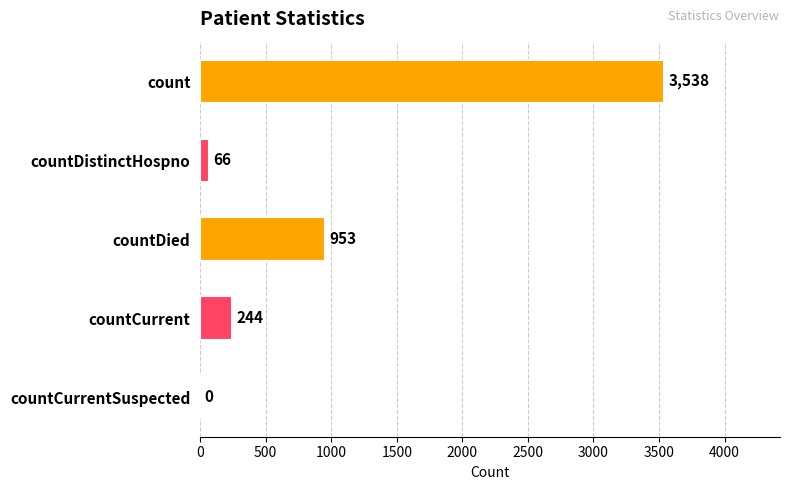

The value at countCurrent is 244. True or false?

True